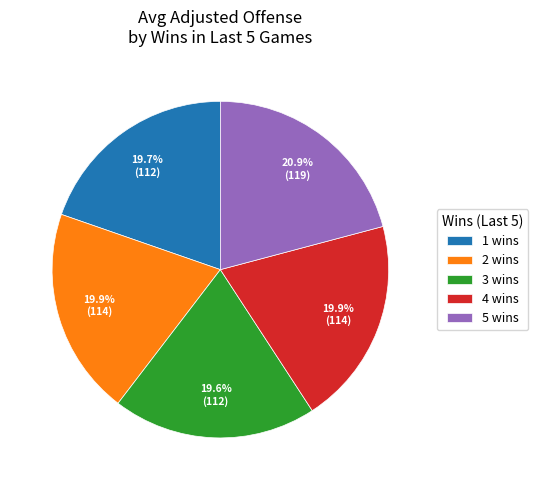

To the nearest percent, what is the average slice percentage?

20%